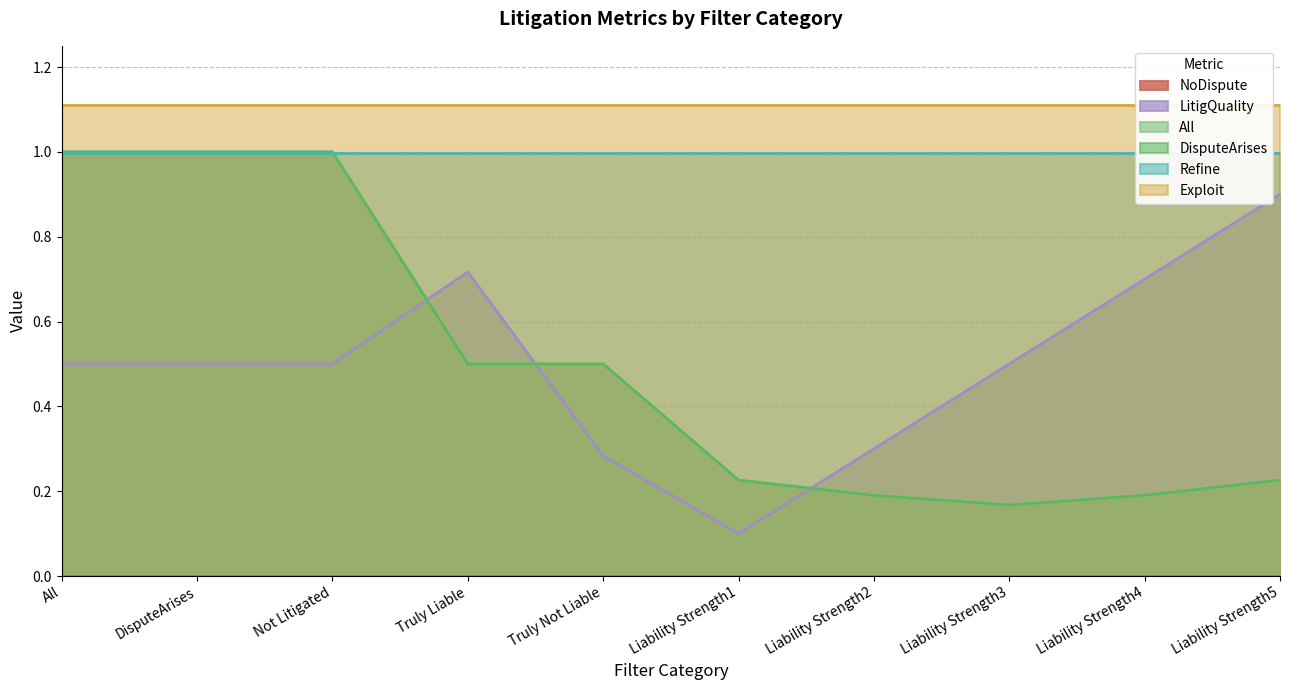

The LitigQuality series shows 0.3 at Liability Strength5. True or false?

False